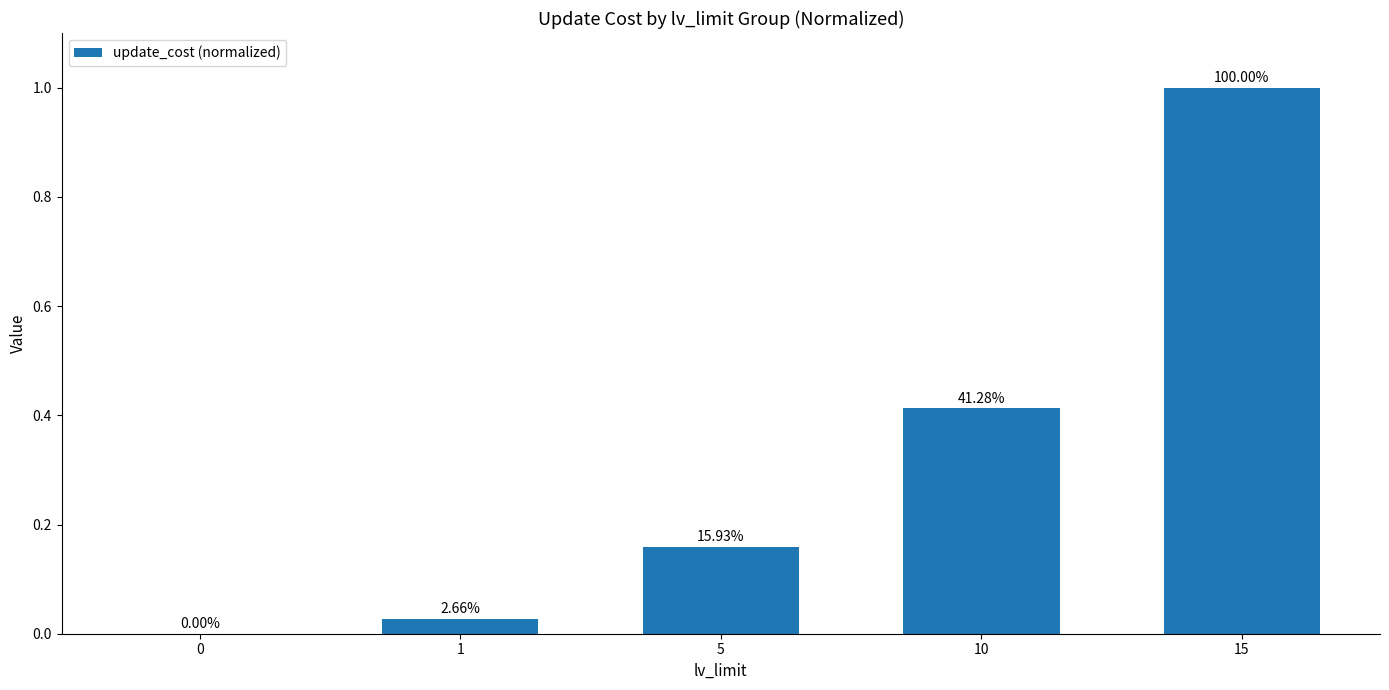

Reading right to left, what are all the values shown in this chart?

15=1.0	10=0.4	5=0.2	1=0.0	0=0.0